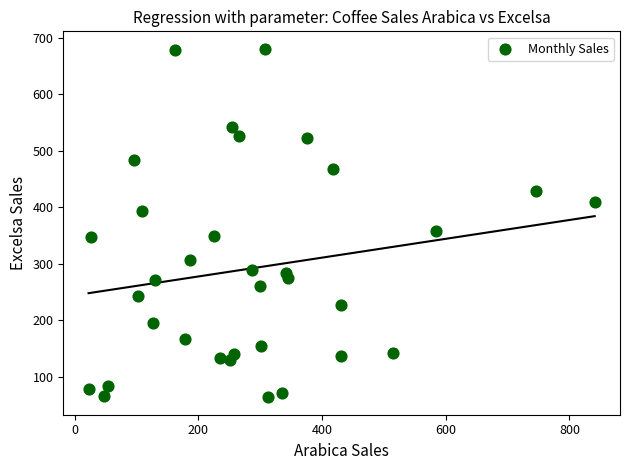

What Y value in the scatter plot is closest to 372?

357.4